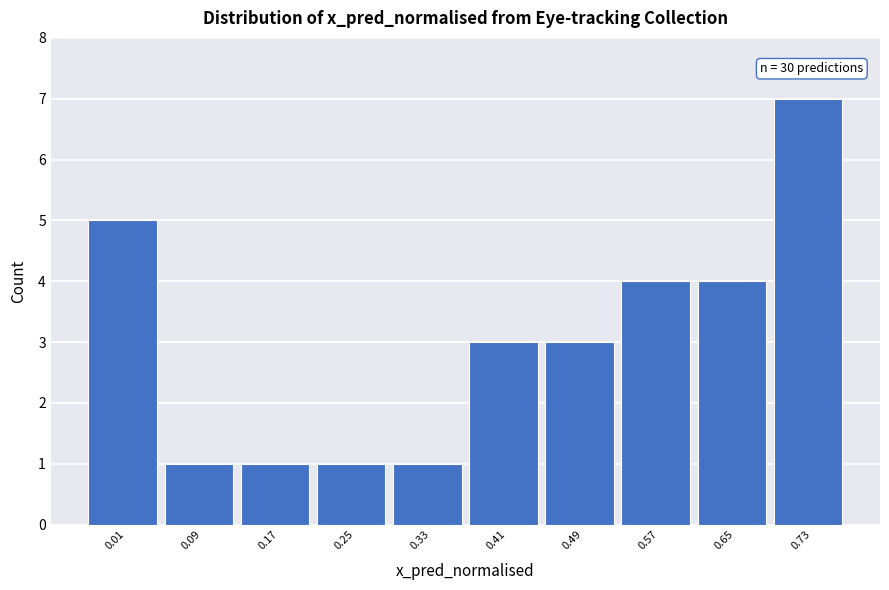

Which range on the x-axis has the tallest bar?

0.69 to 0.77